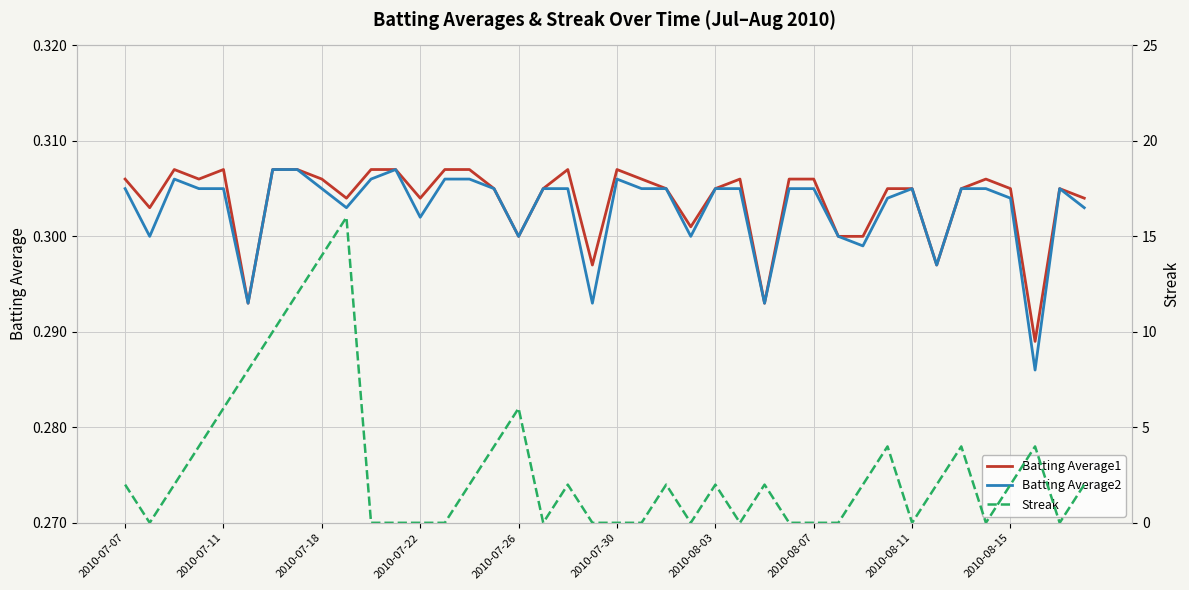

Count the number of data series in this chart.

3